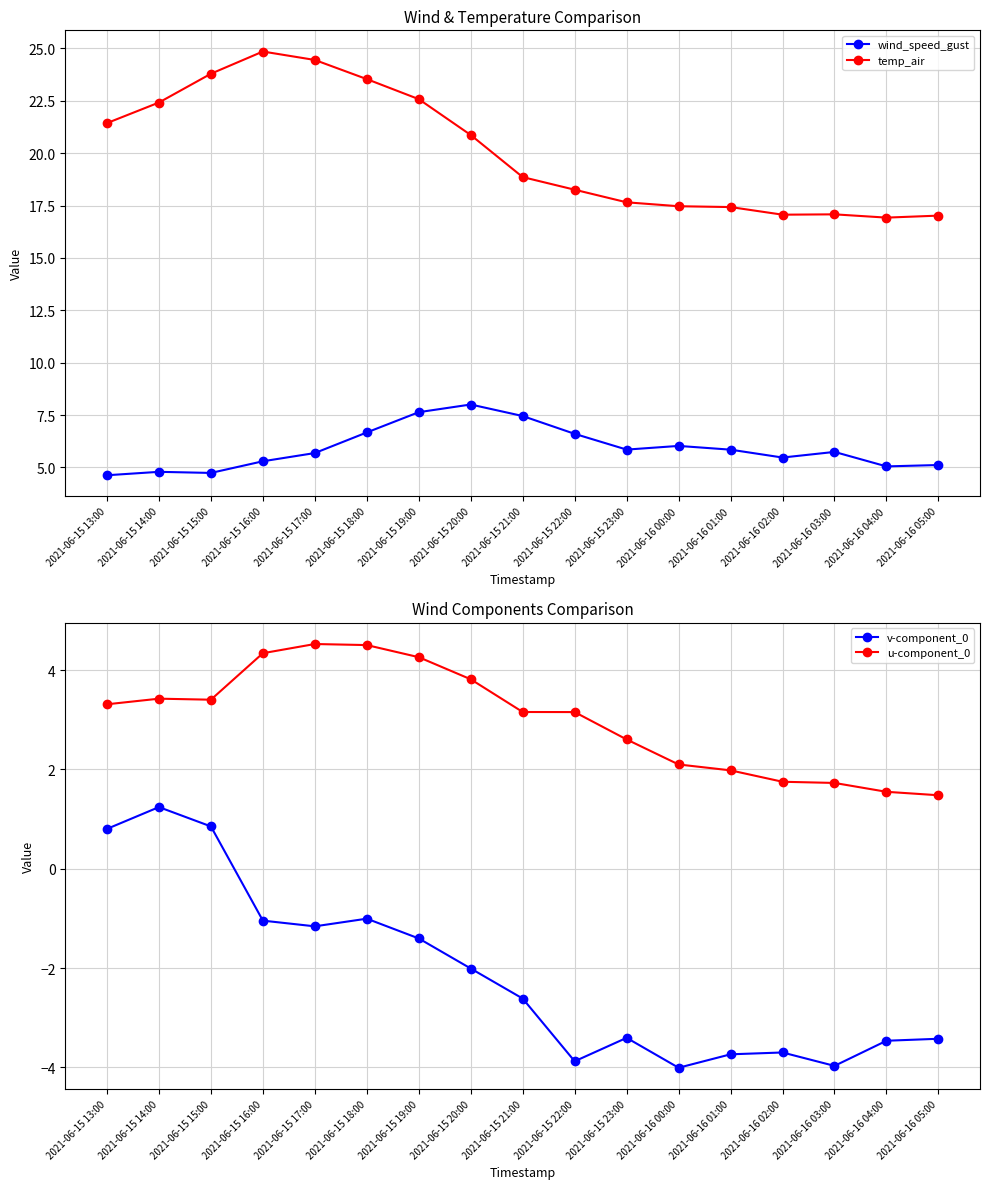

Reading left to right, extract all data points from this chart.

wind_speed_gust: 4.6	4.8	4.7	5.3	5.7	6.7	7.6	8.0	7.5	6.6	5.8	6.0	5.8	5.5	5.7	5.0	5.1
temp_air: 21.4	22.4	23.8	24.9	24.5	23.5	22.6	20.9	18.9	18.3	17.7	17.5	17.4	17.1	17.1	16.9	17.0
v-component_0: 0.8	1.2	0.9	-1.0	-1.2	-1.0	-1.4	-2.0	-2.6	-3.9	-3.4	-4.0	-3.7	-3.7	-4.0	-3.5	-3.4
u-component_0: 3.3	3.4	3.4	4.3	4.5	4.5	4.3	3.8	3.2	3.2	2.6	2.1	2.0	1.8	1.7	1.5	1.5